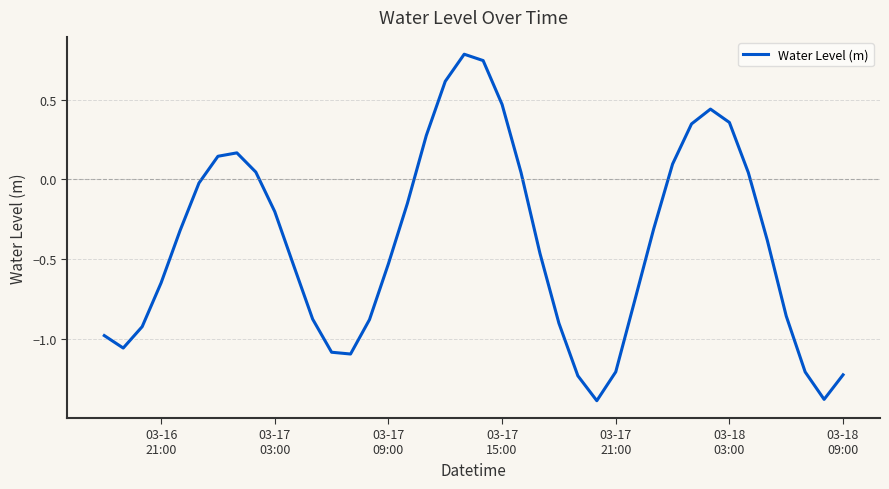

What is the maximum value shown in the chart?

0.8